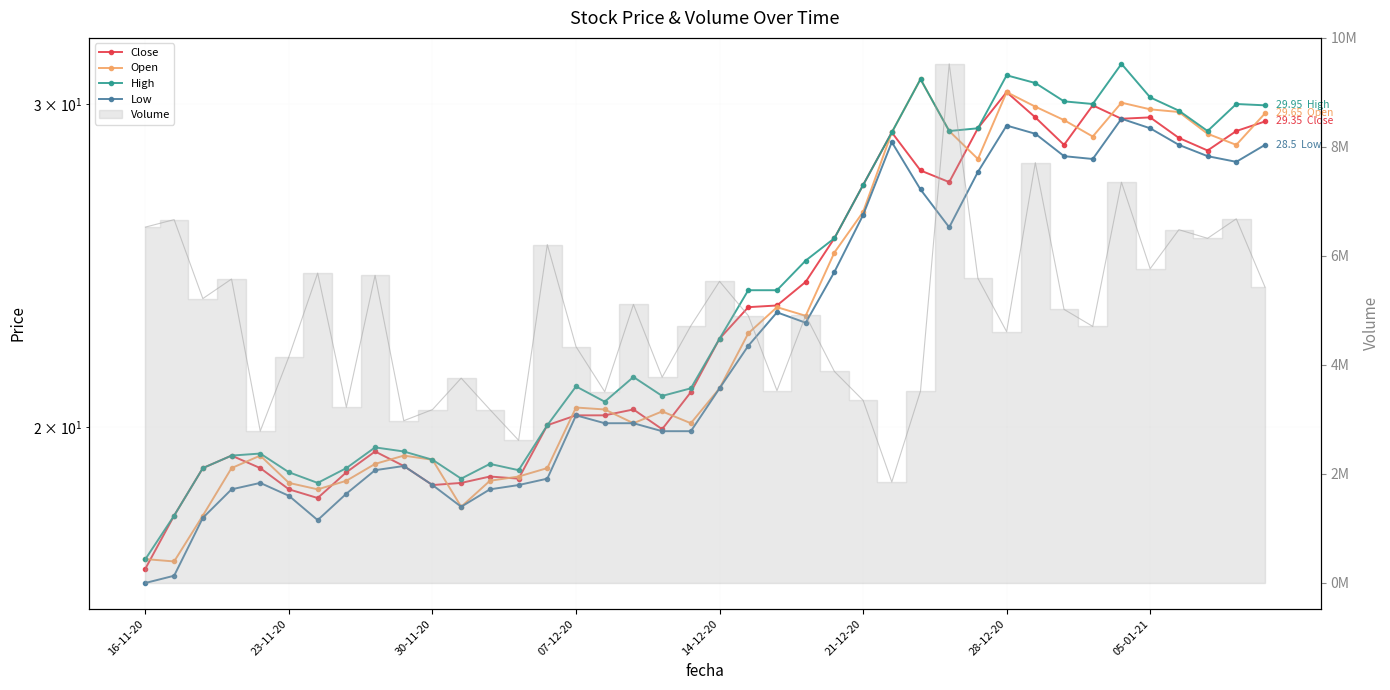

Is the value of Low at 07-12-20 greater than the value of Open at 28?

No